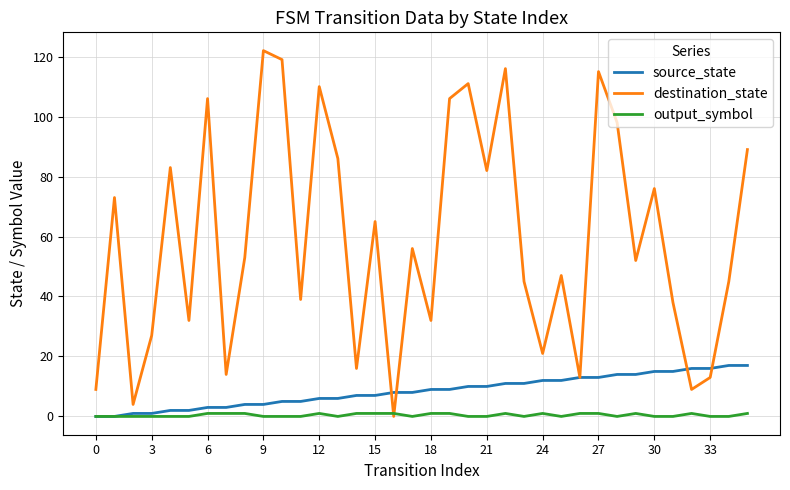

List the series in order of their peak value, highest first.

destination_state, source_state, output_symbol